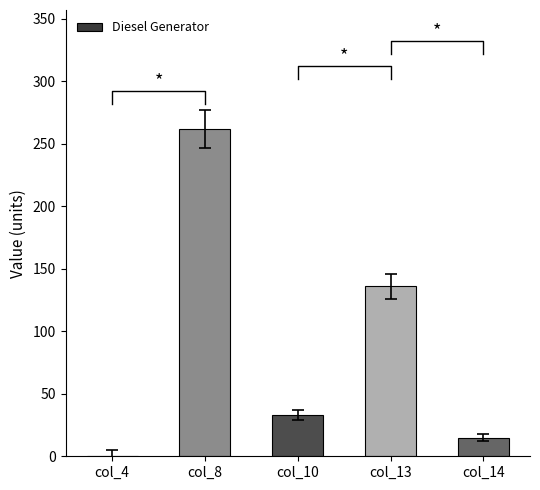

The value at col_14 is 15. True or false?

True